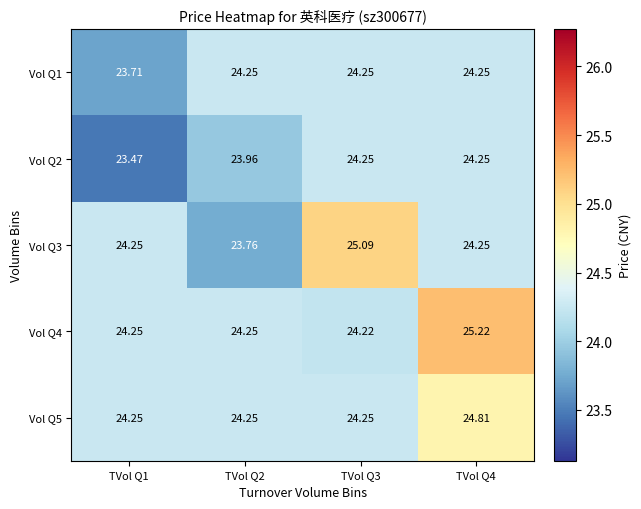

How many distinct data groups are displayed?

5